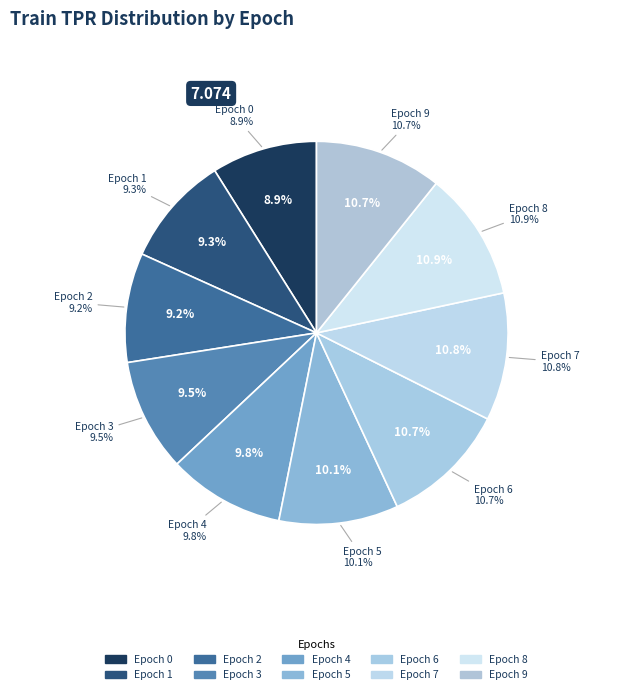

Is the sum of 6 and 0 greater than half?

No